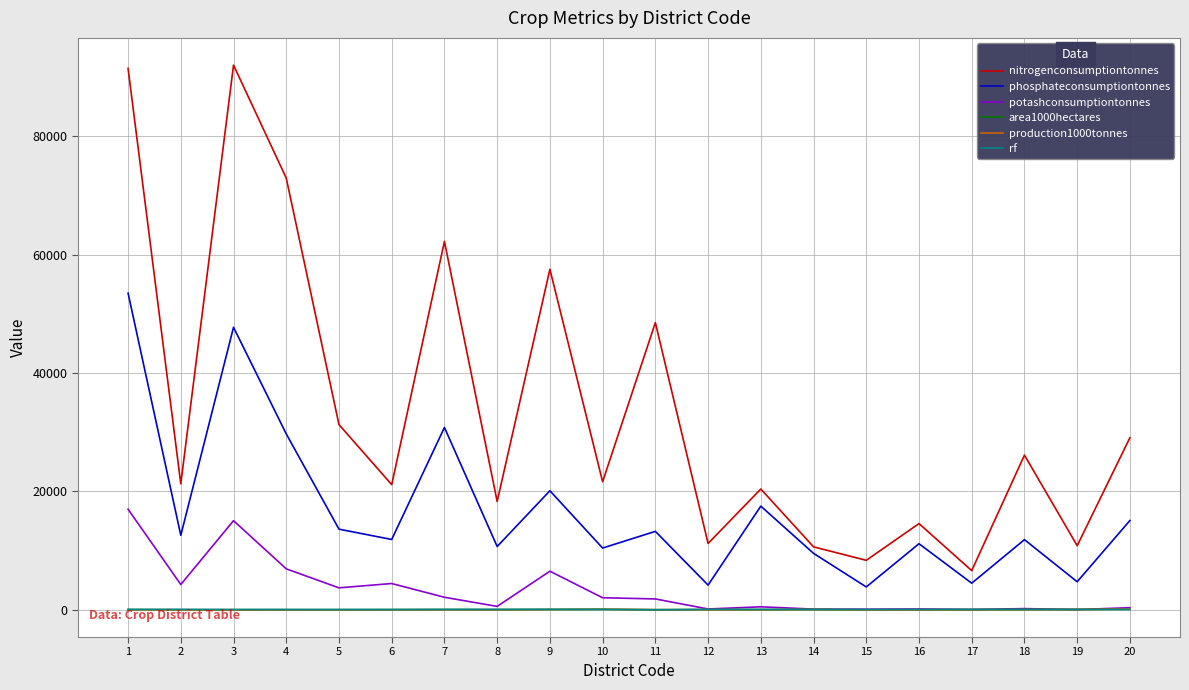

True or false: production1000tonnes and phosphateconsumptiontonnes cross at least once.

False